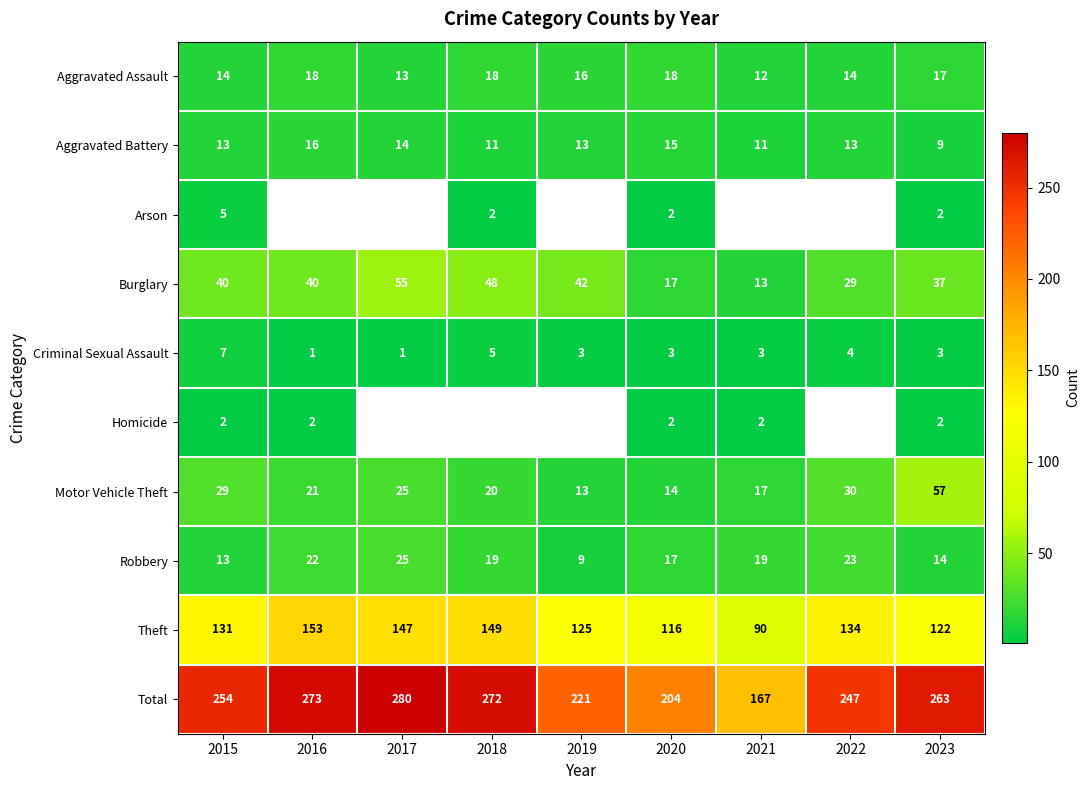

What is the total value across all series at 2015?

508.0